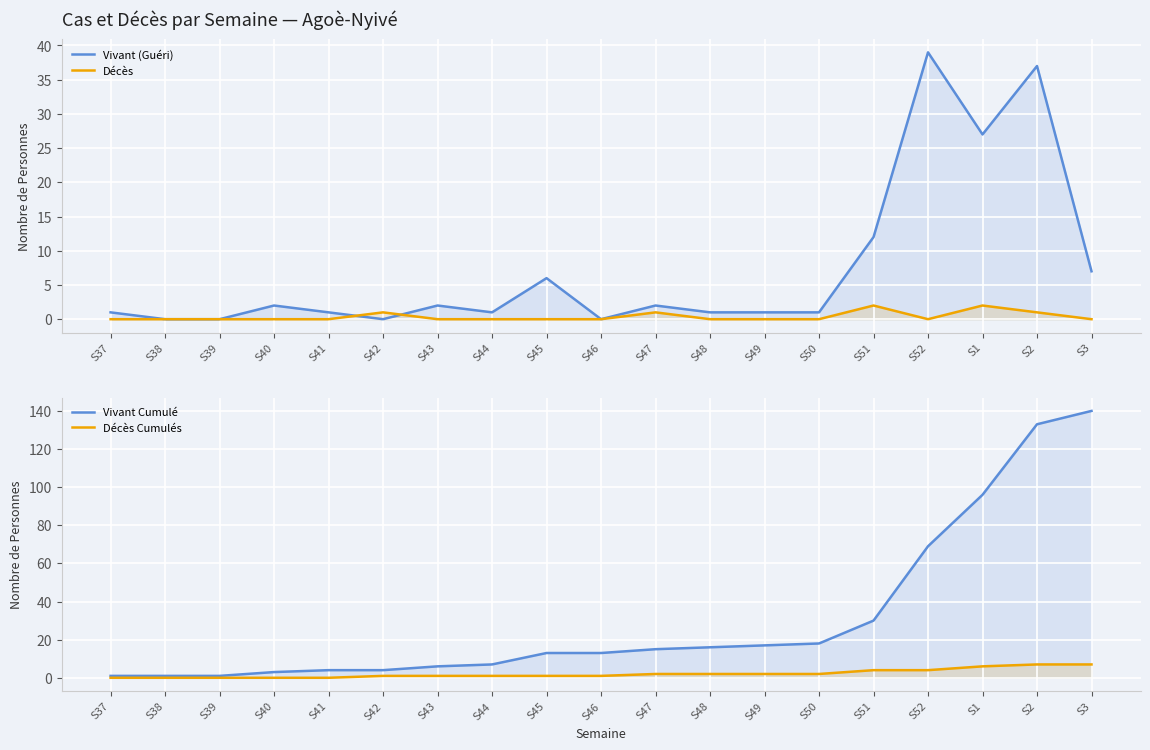

What is the difference between the second highest and minimum values in the Vivant (Guéri) series?

37